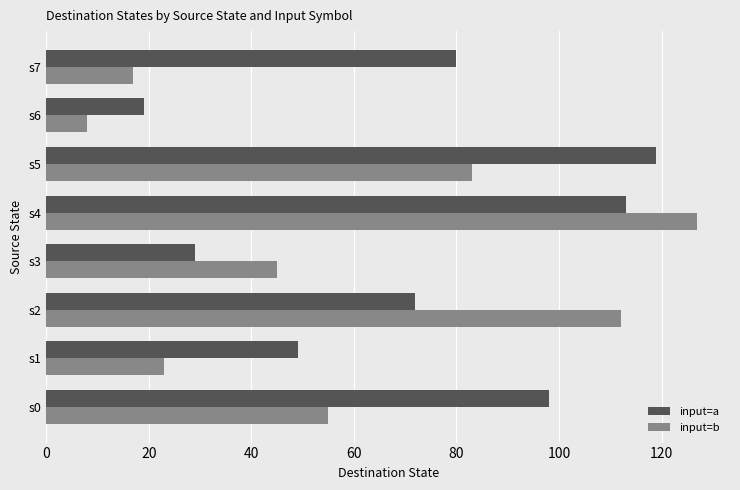

Which category has the lowest value in the input=b series?

s6